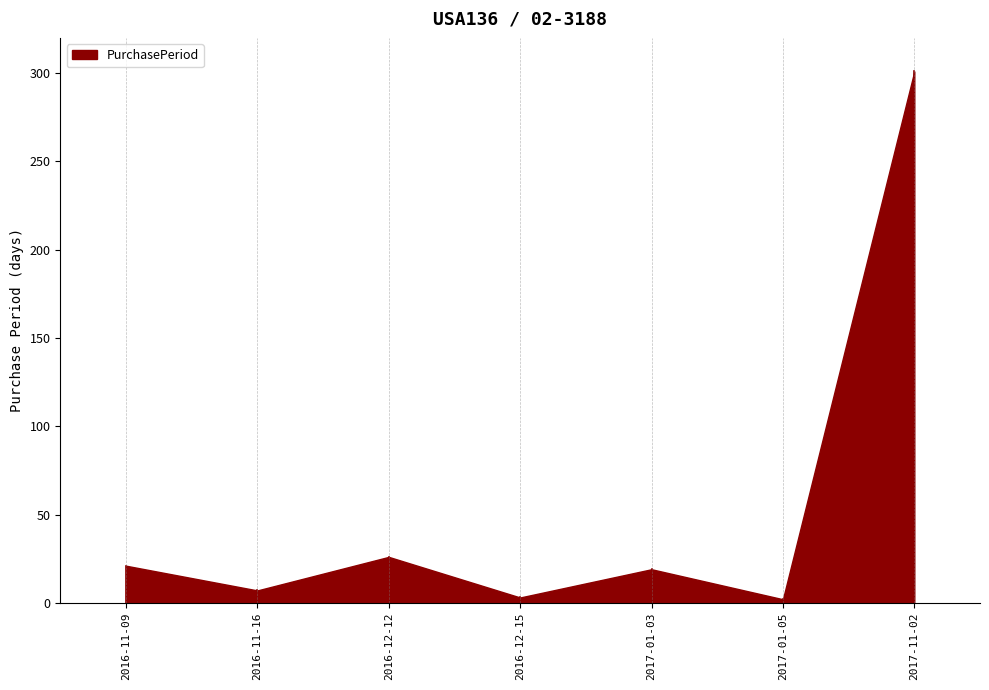

Approximately how many times larger is the value at 2017-11-02 compared to 2016-11-16?

43.0